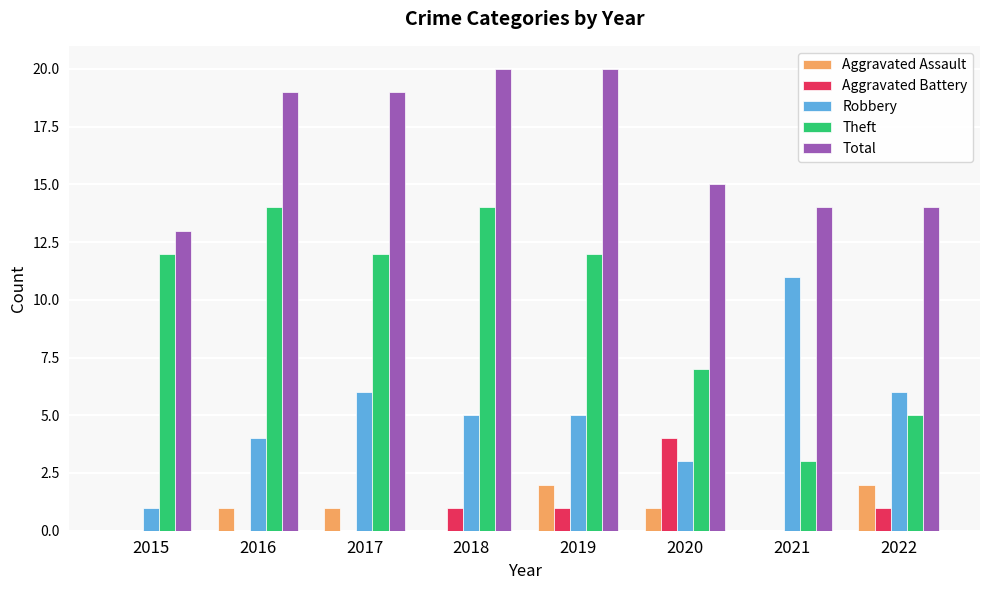

True or false: Aggravated Assault has a value of 1 at 2016.

True